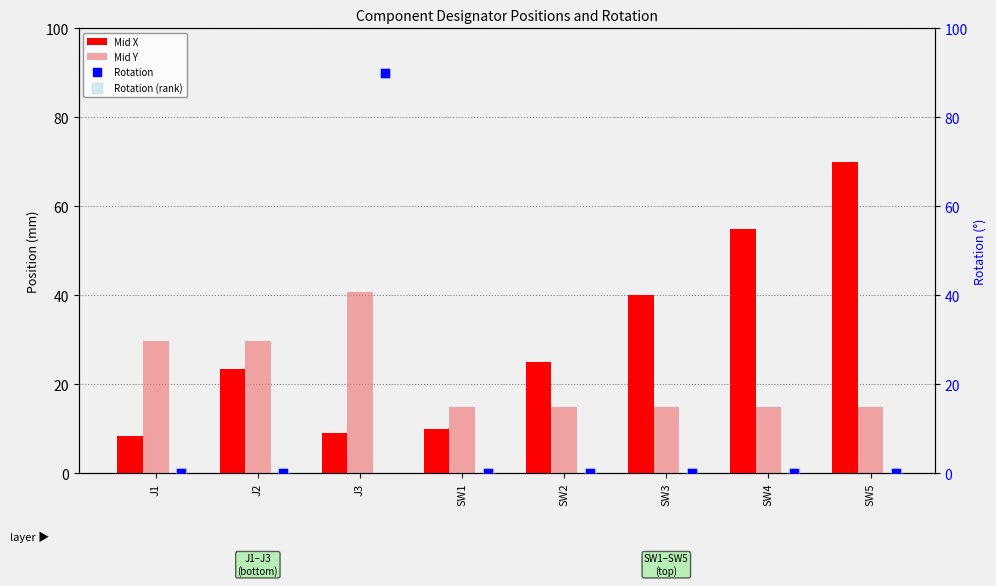

What is the average value of the Mid X series?

30.1